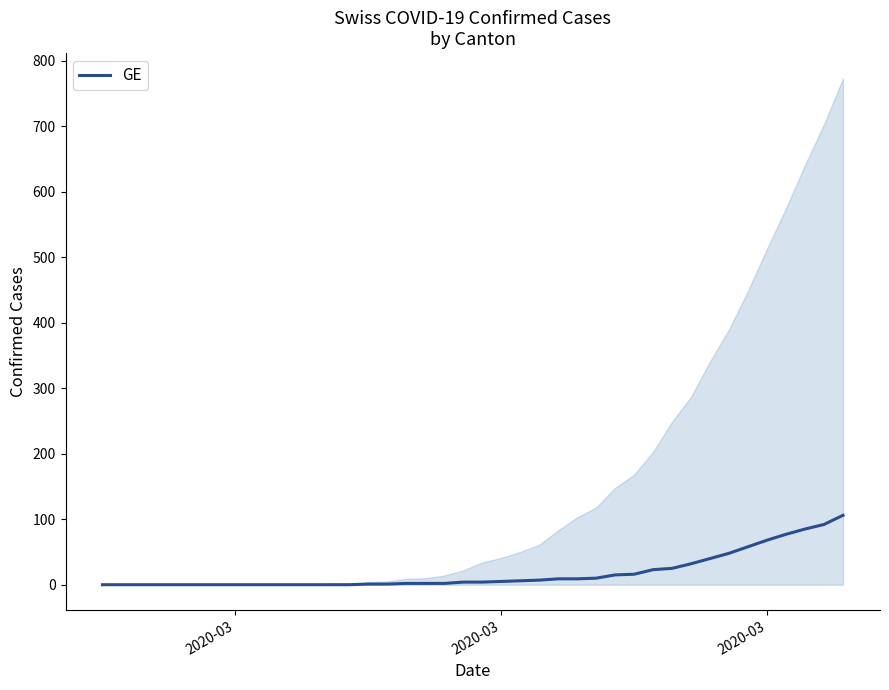

Where does the data first go above 4?

2020-03